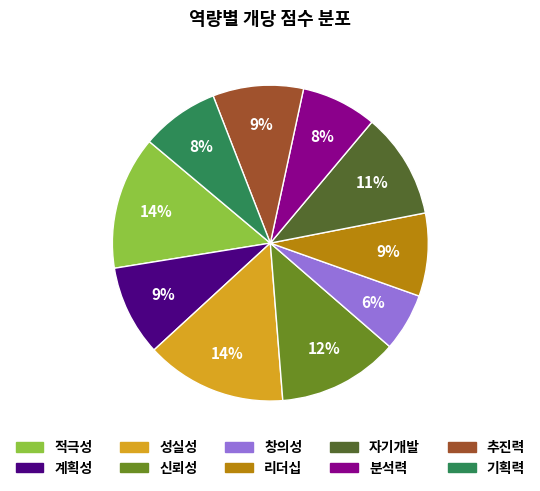

Count the number of slices in the pie.

10